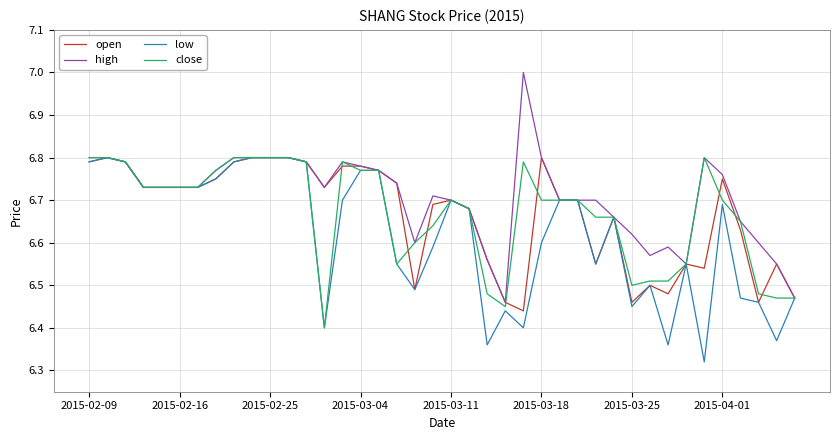

Which series has the largest total across all categories?

high